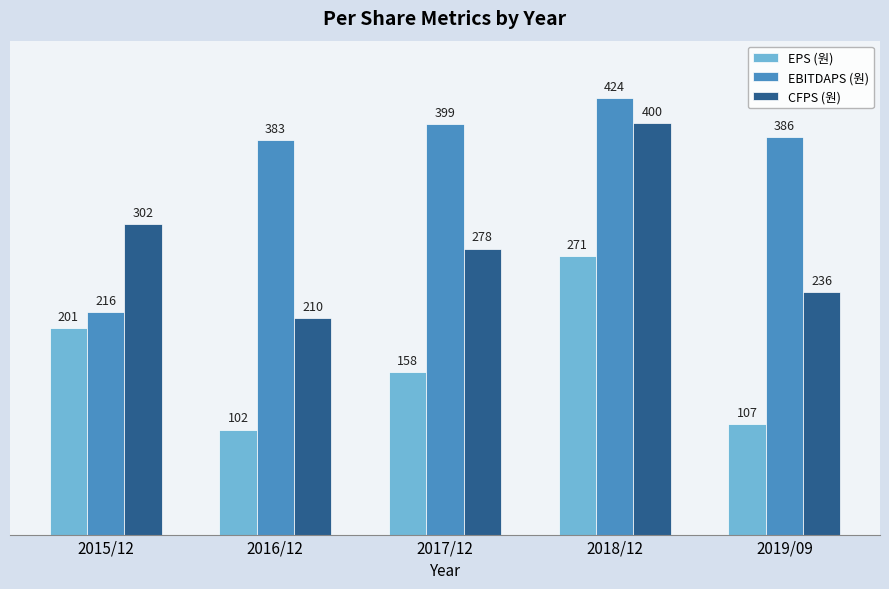

Which label corresponds to the smallest value in the chart?

2016/12